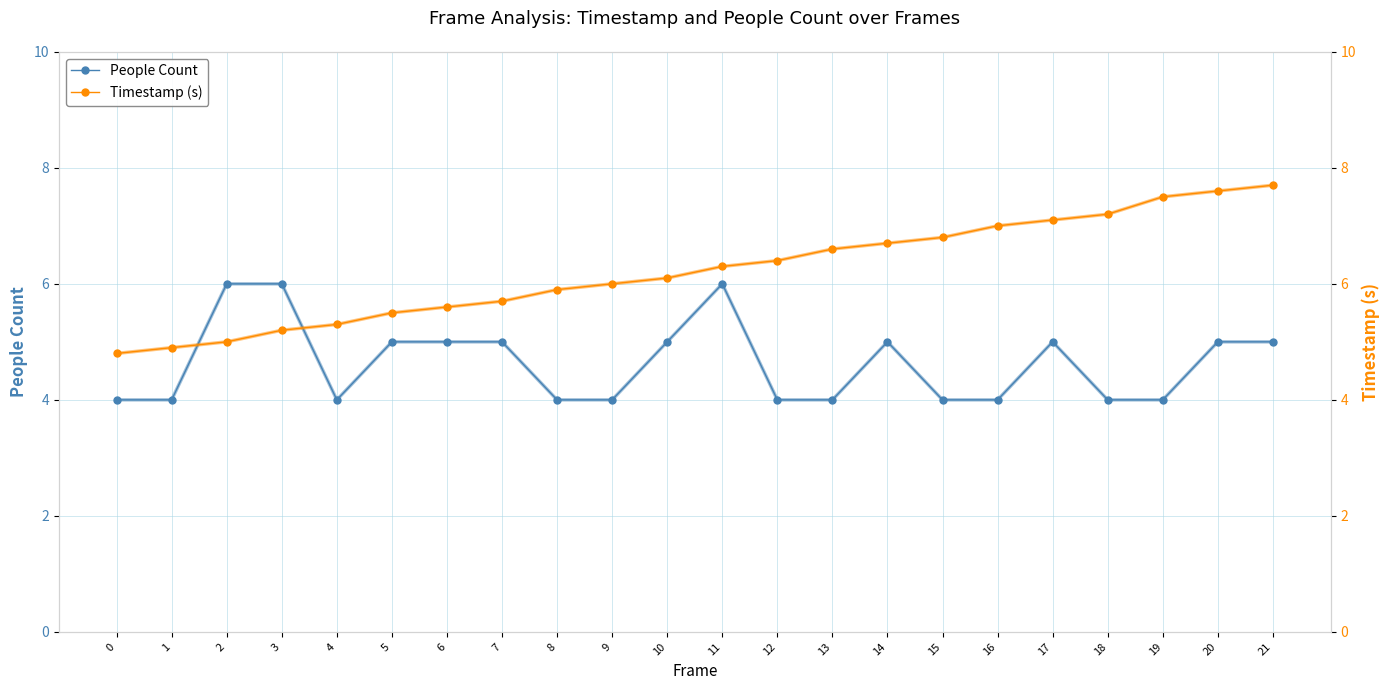

True or false: People Count and Timestamp (s) cross at least once.

True